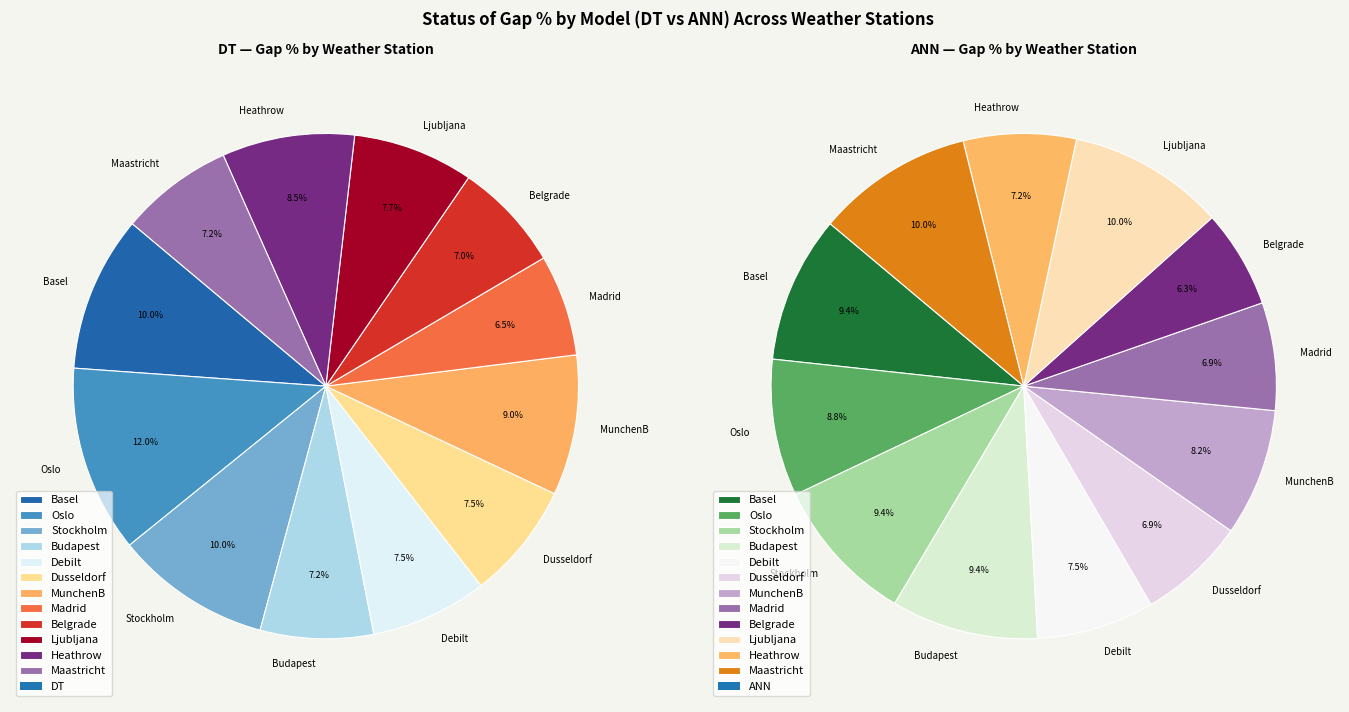

Is it true that Debilt is 1% of the pie?

False